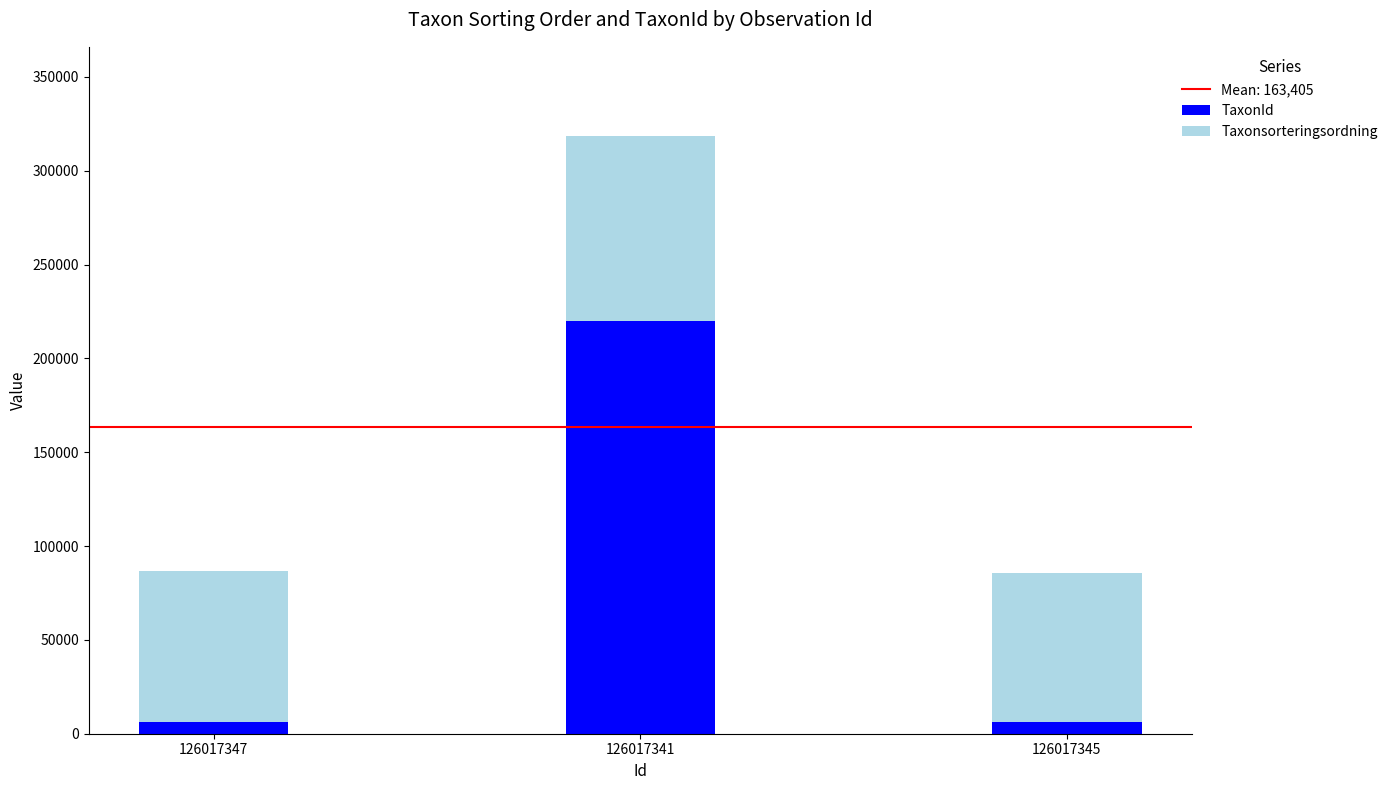

At which label is TaxonId closest to 113149?

126017347